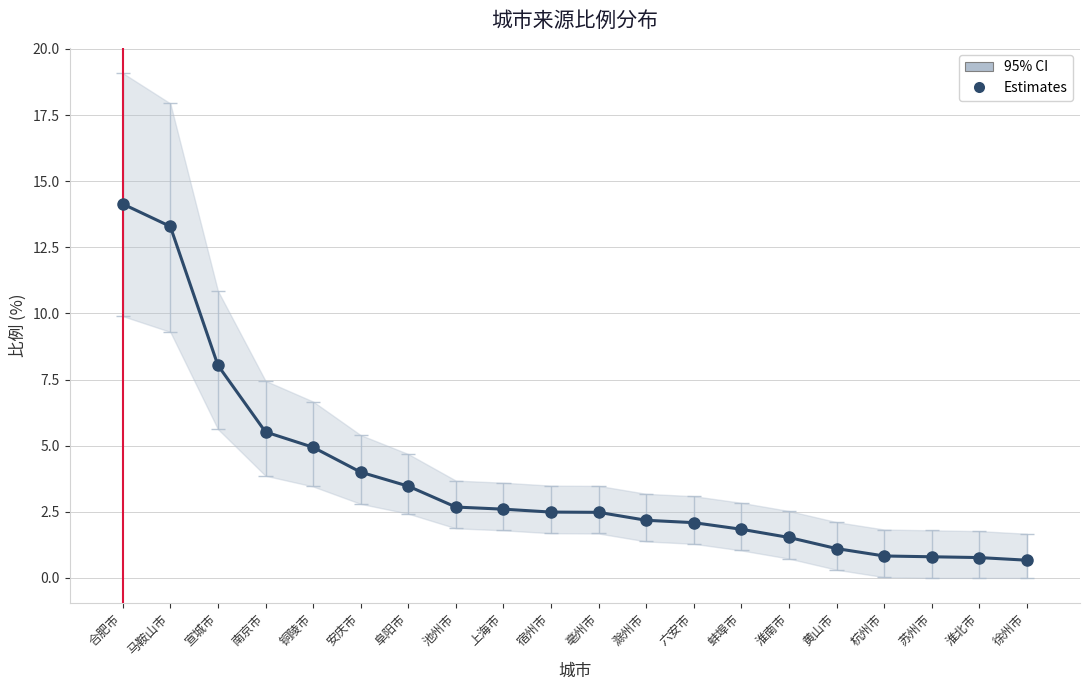

List the labels in order of value, largest first.

合肥市, 马鞍山市, 宣城市, 南京市, 铜陵市, 安庆市, 阜阳市, 池州市, 上海市, 宿州市, 亳州市, 滁州市, 六安市, 蚌埠市, 淮南市, 黄山市, 杭州市, 苏州市, 淮北市, 徐州市